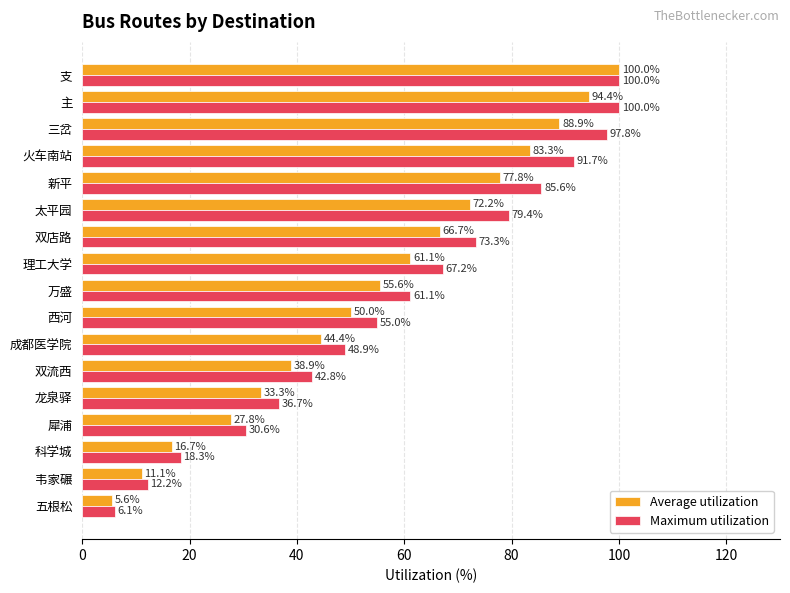

What is the difference between the Average utilization values at 双店路 and 三岔?

22.2